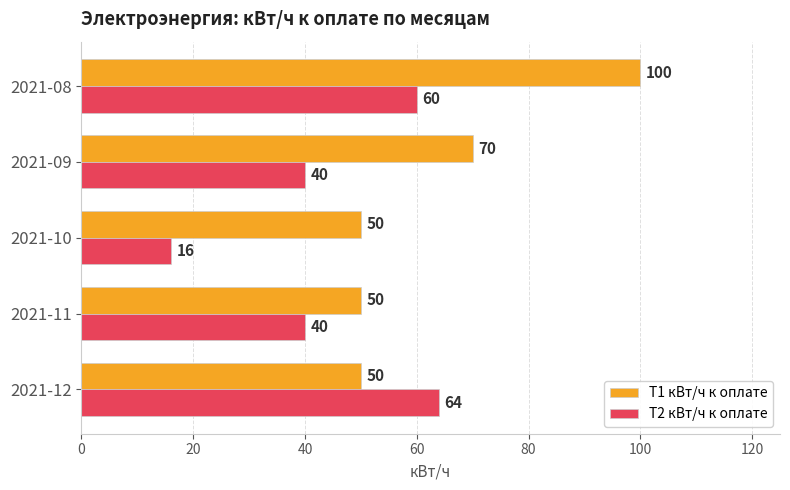

Is it true that T1 кВт/ч к оплате equals 57 at 2021-08?

False